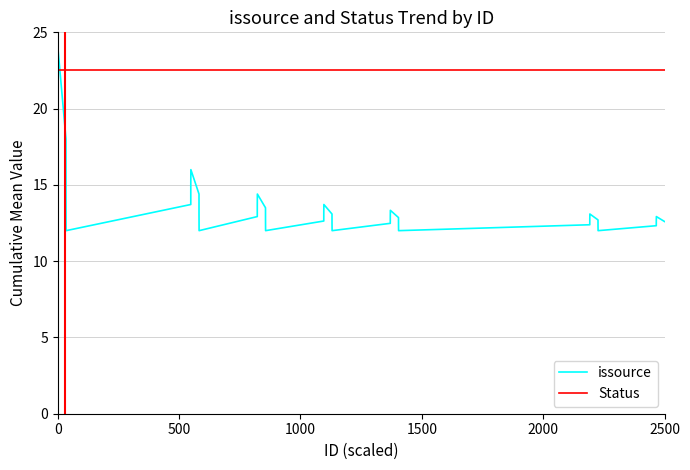

List the series in order of their overall mean, lowest first.

issource, Status